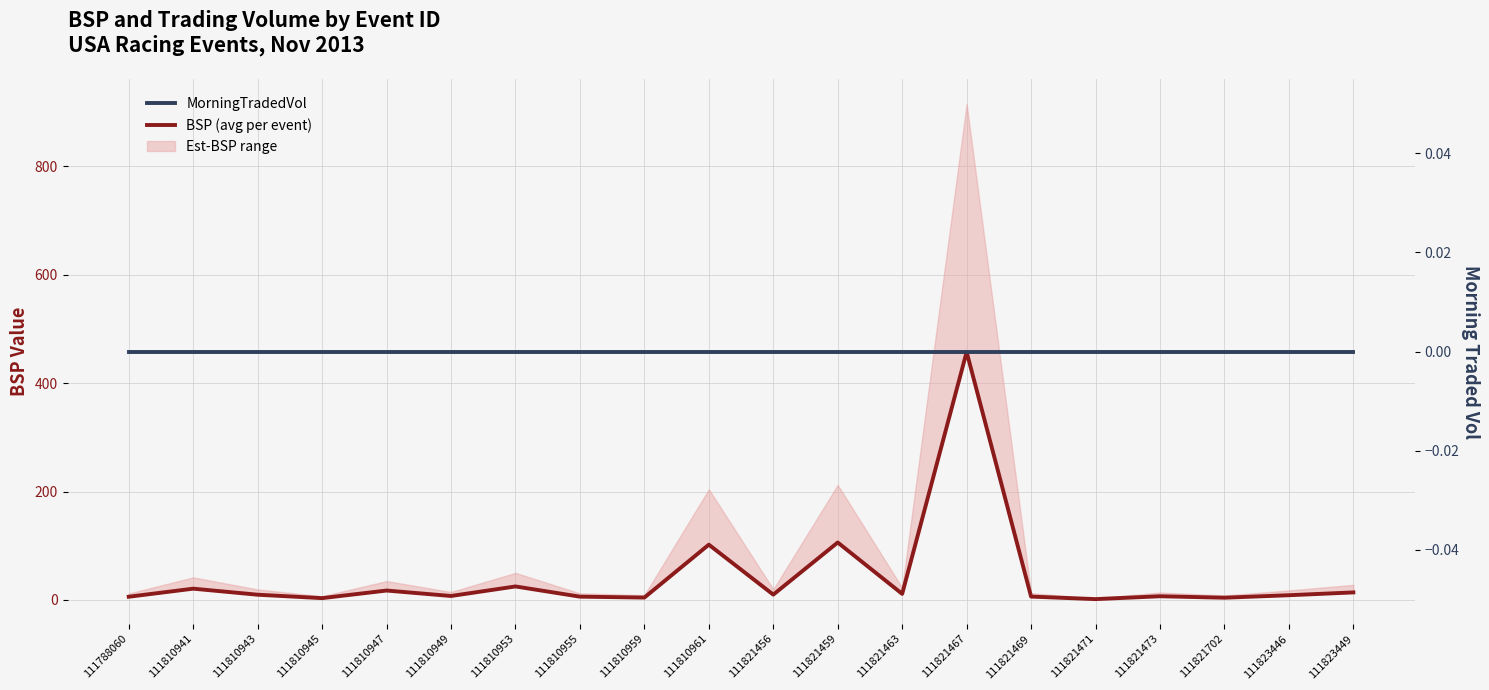

How many lines are shown in the chart?

2